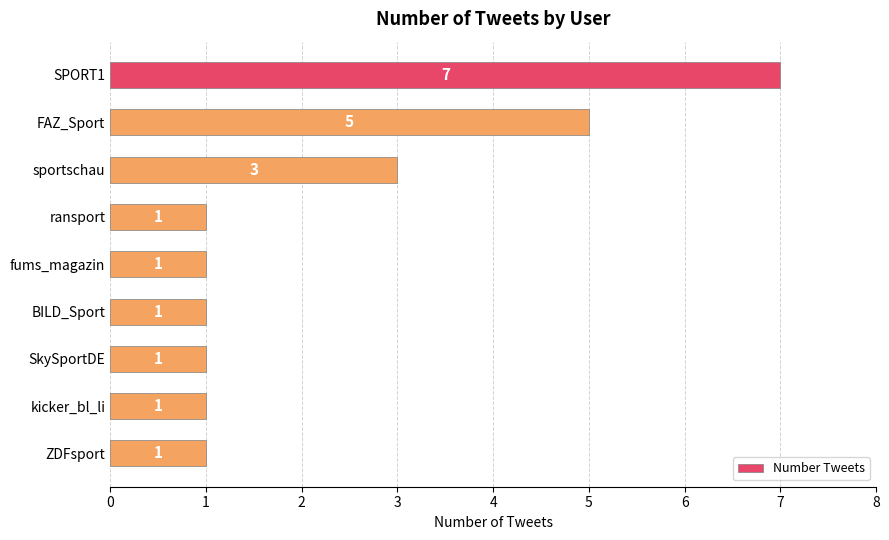

Does the chart contain any negative values?

No